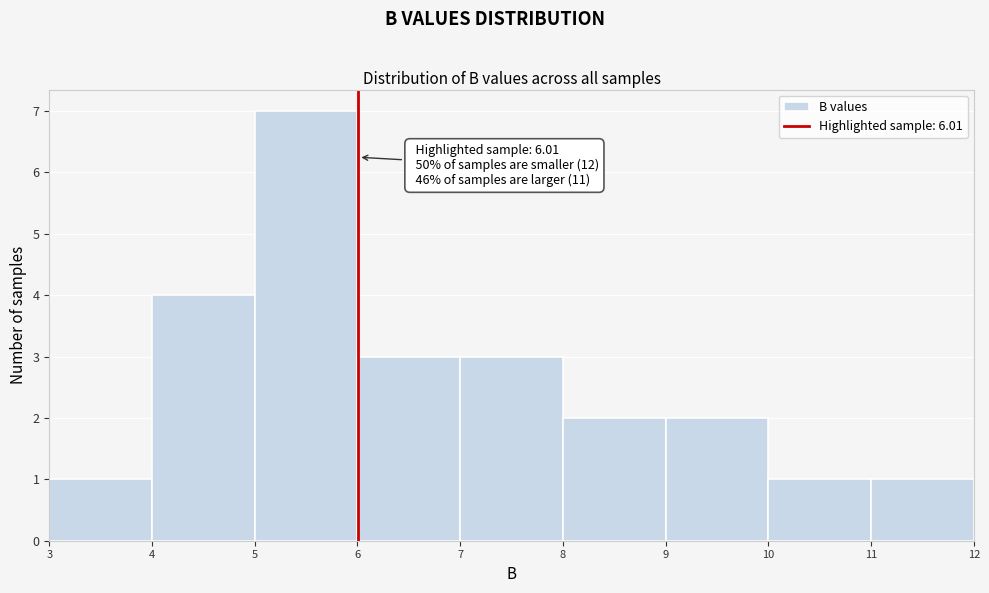

Which range on the x-axis has the tallest bar?

5 to 6